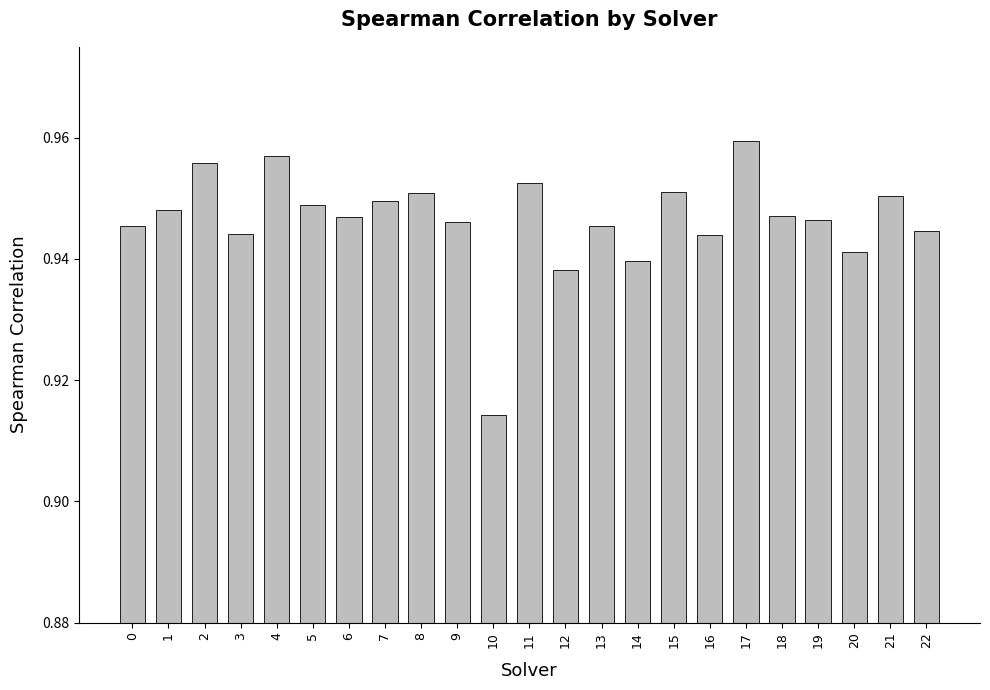

Which label corresponds to the smallest value in the chart?

10